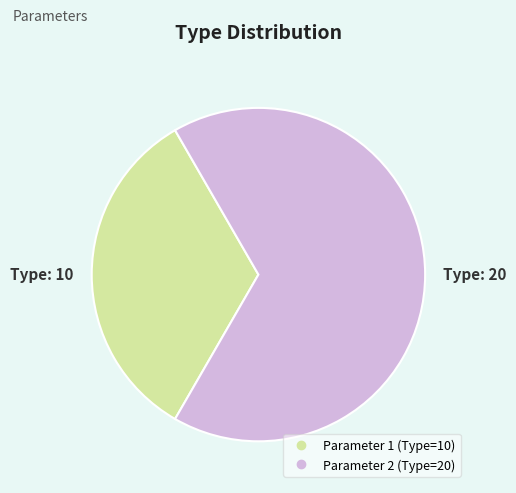

Rank the categories by value from lowest to highest.

Parameter 1, Parameter 2